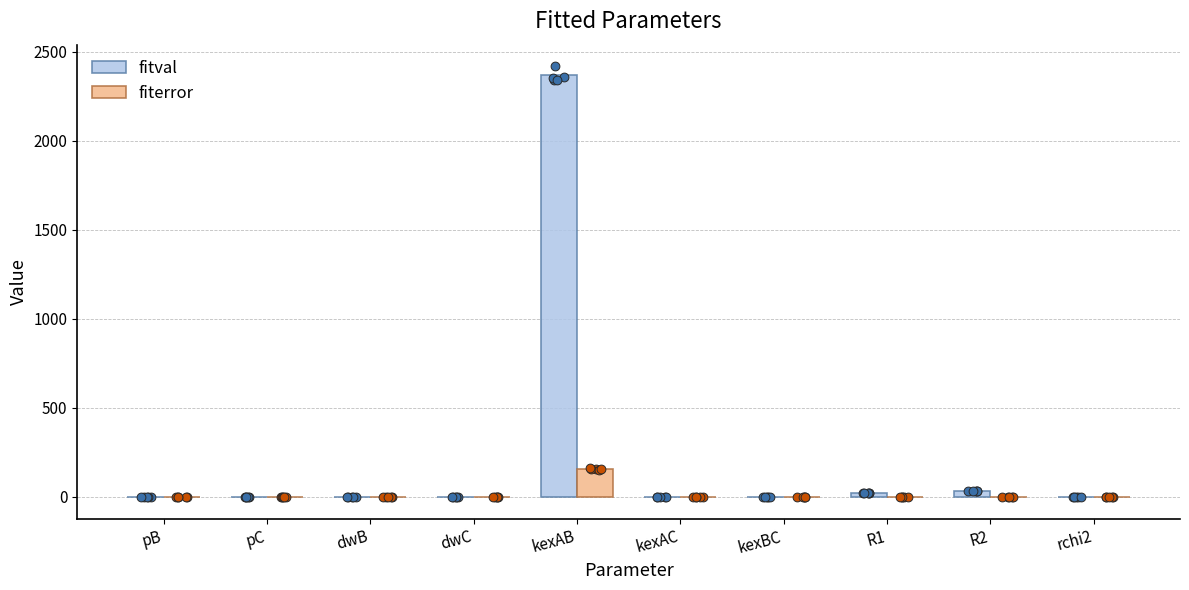

Which series reaches the maximum Y coordinate?

fitval